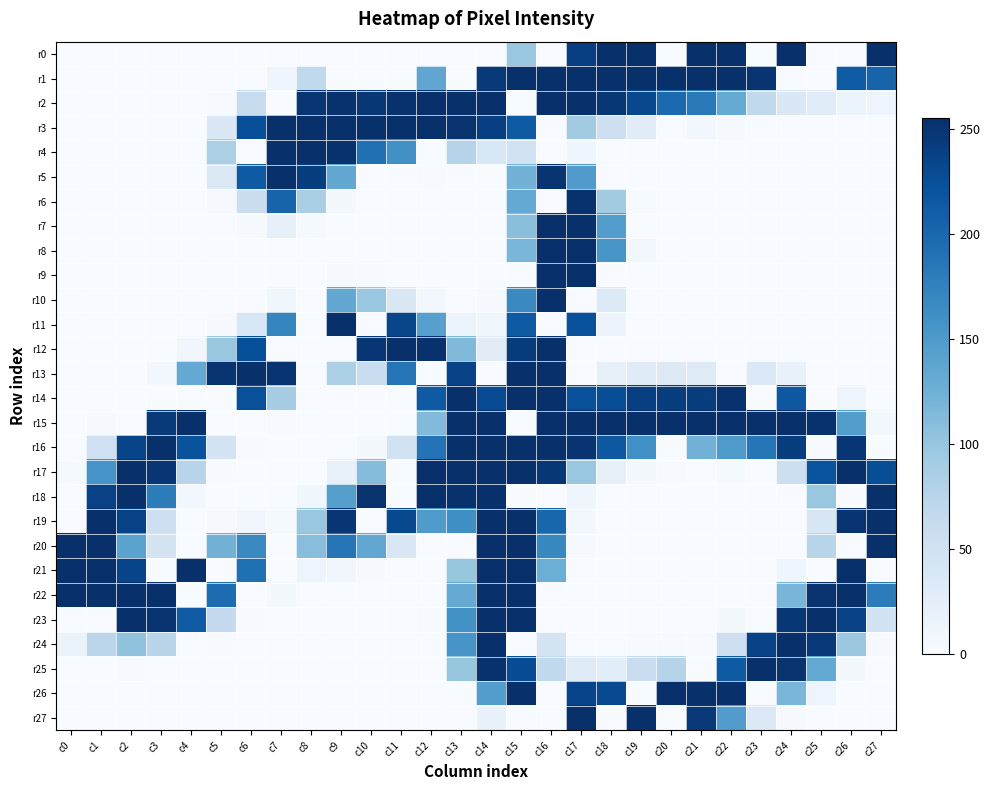

Reading left to right, list all the values displayed in this chart.

r0: c0=0	c1=0	c2=0	c3=0	c4=0	c5=0	c6=0	c7=0	c8=0	c9=0	c10=0	c11=0	c12=0	c13=0	c14=0	c15=99	c16=0	c17=240	c18=255	c19=255	c20=0	c21=255	c22=255	c23=0	c24=255	c25=0	c26=0	c27=255
r1: c0=0	c1=0	c2=0	c3=0	c4=0	c5=0	c6=0	c7=11	c8=67	c9=0	c10=0	c11=0	c12=136	c13=0	c14=246	c15=254	c16=255	c17=255	c18=255	c19=255	c20=255	c21=255	c22=255	c23=251	c24=0	c25=0	c26=212	c27=204
r2: c0=0	c1=0	c2=0	c3=0	c4=0	c5=1	c6=60	c7=0	c8=249	c9=253	c10=248	c11=253	c12=255	c13=255	c14=255	c15=0	c16=255	c17=255	c18=248	c19=231	c20=198	c21=183	c22=132	c23=67	c24=37	c25=29	c26=15	c27=12
r3: c0=0	c1=0	c2=0	c3=0	c4=0	c5=36	c6=225	c7=255	c8=255	c9=255	c10=255	c11=255	c12=255	c13=252	c14=240	c15=213	c16=0	c17=92	c18=54	c19=28	c20=0	c21=7	c22=2	c23=0	c24=0	c25=0	c26=0	c27=0
r4: c0=0	c1=0	c2=0	c3=0	c4=0	c5=85	c6=0	c7=255	c8=255	c9=253	c10=192	c11=160	c12=0	c13=77	c14=39	c15=49	c16=0	c17=10	c18=0	c19=0	c20=0	c21=0	c22=0	c23=0	c24=0	c25=0	c26=0	c27=0
r5: c0=0	c1=0	c2=0	c3=0	c4=0	c5=35	c6=213	c7=255	c8=241	c9=134	c10=0	c11=0	c12=1	c13=0	c14=0	c15=122	c16=251	c17=148	c18=0	c19=0	c20=0	c21=0	c22=0	c23=0	c24=0	c25=0	c26=0	c27=0
r6: c0=0	c1=0	c2=0	c3=0	c4=0	c5=2	c6=57	c7=204	c8=86	c9=4	c10=0	c11=0	c12=0	c13=0	c14=0	c15=133	c16=0	c17=253	c18=92	c19=1	c20=0	c21=0	c22=0	c23=0	c24=0	c25=0	c26=0	c27=0
r7: c0=0	c1=0	c2=0	c3=0	c4=0	c5=0	c6=2	c7=20	c8=3	c9=0	c10=0	c11=0	c12=0	c13=0	c14=0	c15=108	c16=255	c17=255	c18=146	c19=0	c20=0	c21=0	c22=0	c23=0	c24=0	c25=0	c26=0	c27=0
r8: c0=0	c1=0	c2=0	c3=0	c4=0	c5=0	c6=0	c7=0	c8=0	c9=0	c10=0	c11=0	c12=0	c13=0	c14=0	c15=118	c16=255	c17=255	c18=154	c19=7	c20=0	c21=0	c22=0	c23=0	c24=0	c25=0	c26=0	c27=0
r9: c0=0	c1=0	c2=0	c3=0	c4=0	c5=0	c6=0	c7=0	c8=0	c9=2	c10=1	c11=0	c12=0	c13=0	c14=0	c15=0	c16=255	c17=254	c18=0	c19=0	c20=0	c21=0	c22=0	c23=0	c24=0	c25=0	c26=0	c27=0
r10: c0=0	c1=0	c2=0	c3=0	c4=0	c5=0	c6=0	c7=9	c8=0	c9=134	c10=99	c11=36	c12=6	c13=0	c14=2	c15=167	c16=255	c17=0	c18=34	c19=0	c20=0	c21=0	c22=0	c23=0	c24=0	c25=0	c26=0	c27=0
r11: c0=0	c1=0	c2=0	c3=0	c4=0	c5=2	c6=39	c7=171	c8=0	c9=255	c10=0	c11=234	c12=143	c13=13	c14=9	c15=213	c16=0	c17=224	c18=14	c19=0	c20=0	c21=0	c22=0	c23=0	c24=0	c25=0	c26=0	c27=0
r12: c0=0	c1=0	c2=0	c3=0	c4=8	c5=98	c6=225	c7=0	c8=0	c9=0	c10=249	c11=255	c12=253	c13=114	c14=28	c15=244	c16=255	c17=0	c18=0	c19=0	c20=0	c21=0	c22=0	c23=0	c24=0	c25=0	c26=0	c27=0
r13: c0=0	c1=0	c2=0	c3=7	c4=133	c5=250	c6=255	c7=251	c8=0	c9=84	c10=58	c11=188	c12=0	c13=236	c14=0	c15=255	c16=255	c17=0	c18=21	c19=30	c20=32	c21=31	c22=0	c23=35	c24=17	c25=0	c26=0	c27=0
r14: c0=0	c1=0	c2=0	c3=0	c4=0	c5=0	c6=224	c7=89	c8=0	c9=0	c10=0	c11=0	c12=213	c13=255	c14=228	c15=255	c16=255	c17=224	c18=226	c19=240	c20=242	c21=242	c22=253	c23=0	c24=216	c25=0	c26=12	c27=0
r15: c0=0	c1=2	c2=0	c3=245	c4=255	c5=0	c6=0	c7=1	c8=0	c9=0	c10=0	c11=0	c12=113	c13=255	c14=255	c15=0	c16=255	c17=255	c18=255	c19=255	c20=255	c21=255	c22=255	c23=255	c24=255	c25=253	c26=146	c27=6
r16: c0=0	c1=52	c2=235	c3=255	c4=221	c5=46	c6=1	c7=0	c8=0	c9=0	c10=4	c11=48	c12=189	c13=255	c14=255	c15=255	c16=255	c17=251	c18=216	c19=161	c20=0	c21=123	c22=150	c23=187	c24=242	c25=0	c26=249	c27=0
r17: c0=3	c1=155	c2=255	c3=249	c4=75	c5=1	c6=0	c7=0	c8=0	c9=18	c10=111	c11=0	c12=255	c13=255	c14=255	c15=255	c16=248	c17=98	c18=20	c19=4	c20=1	c21=0	c22=3	c23=0	c24=55	c25=220	c26=255	c27=226
r18: c0=0	c1=238	c2=255	c3=179	c4=7	c5=0	c6=0	c7=0	c8=9	c9=144	c10=252	c11=0	c12=255	c13=253	c14=255	c15=0	c16=0	c17=11	c18=0	c19=0	c20=0	c21=0	c22=0	c23=0	c24=0	c25=99	c26=0	c27=255
r19: c0=0	c1=255	c2=237	c3=54	c4=0	c5=2	c6=8	c7=3	c8=98	c9=249	c10=0	c11=231	c12=148	c13=162	c14=255	c15=255	c16=202	c17=6	c18=0	c19=0	c20=0	c21=0	c22=0	c23=0	c24=0	c25=40	c26=250	c27=255
r20: c0=255	c1=255	c2=140	c3=45	c4=0	c5=122	c6=167	c7=0	c8=109	c9=186	c10=135	c11=38	c12=0	c13=0	c14=255	c15=255	c16=168	c17=2	c18=0	c19=0	c20=0	c21=0	c22=0	c23=0	c24=0	c25=74	c26=0	c27=255
r21: c0=255	c1=255	c2=235	c3=0	c4=255	c5=0	c6=192	c7=0	c8=12	c9=8	c10=2	c11=0	c12=0	c13=100	c14=255	c15=255	c16=127	c17=0	c18=0	c19=0	c20=0	c21=0	c22=0	c23=0	c24=10	c25=0	c26=255	c27=0
r22: c0=255	c1=255	c2=255	c3=255	c4=0	c5=196	c6=0	c7=5	c8=0	c9=0	c10=0	c11=0	c12=0	c13=131	c14=255	c15=255	c16=0	c17=0	c18=0	c19=0	c20=0	c21=0	c22=0	c23=0	c24=119	c25=252	c26=255	c27=180
r23: c0=0	c1=0	c2=255	c3=251	c4=212	c5=64	c6=1	c7=0	c8=0	c9=0	c10=0	c11=0	c12=1	c13=159	c14=255	c15=255	c16=0	c17=0	c18=0	c19=0	c20=0	c21=0	c22=4	c23=0	c24=248	c25=255	c26=238	c27=49
r24: c0=16	c1=72	c2=104	c3=74	c4=0	c5=1	c6=0	c7=0	c8=0	c9=0	c10=0	c11=0	c12=0	c13=155	c14=255	c15=0	c16=45	c17=0	c18=0	c19=1	c20=1	c21=1	c22=54	c23=237	c24=255	c25=247	c26=97	c27=2
r25: c0=0	c1=0	c2=1	c3=0	c4=0	c5=0	c6=0	c7=0	c8=0	c9=0	c10=0	c11=0	c12=0	c13=100	c14=253	c15=227	c16=67	c17=31	c18=27	c19=58	c20=76	c21=0	c22=213	c23=255	c24=252	c25=133	c26=5	c27=0
r26: c0=0	c1=0	c2=0	c3=0	c4=0	c5=0	c6=0	c7=0	c8=0	c9=0	c10=0	c11=0	c12=0	c13=0	c14=145	c15=254	c16=0	c17=235	c18=229	c19=0	c20=254	c21=255	c22=255	c23=0	c24=118	c25=12	c26=0	c27=0
r27: c0=0	c1=0	c2=0	c3=0	c4=0	c5=0	c6=0	c7=0	c8=0	c9=0	c10=0	c11=0	c12=0	c13=0	c14=17	c15=0	c16=0	c17=255	c18=0	c19=255	c20=0	c21=247	c22=147	c23=35	c24=2	c25=0	c26=0	c27=0